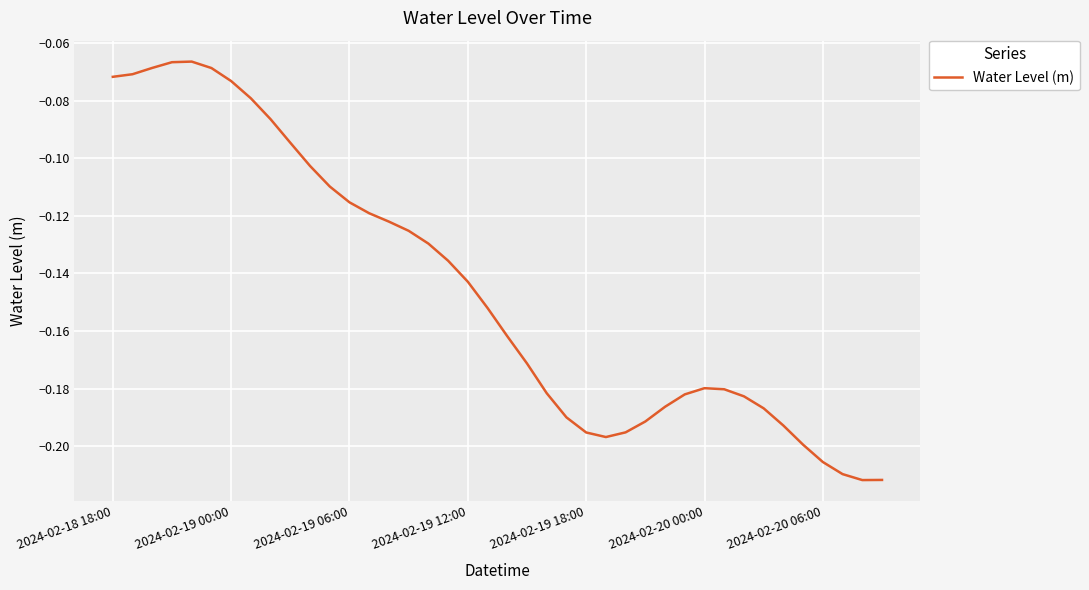

True or false: the data shows -0.3 at 2024-02-19 18:00.

False